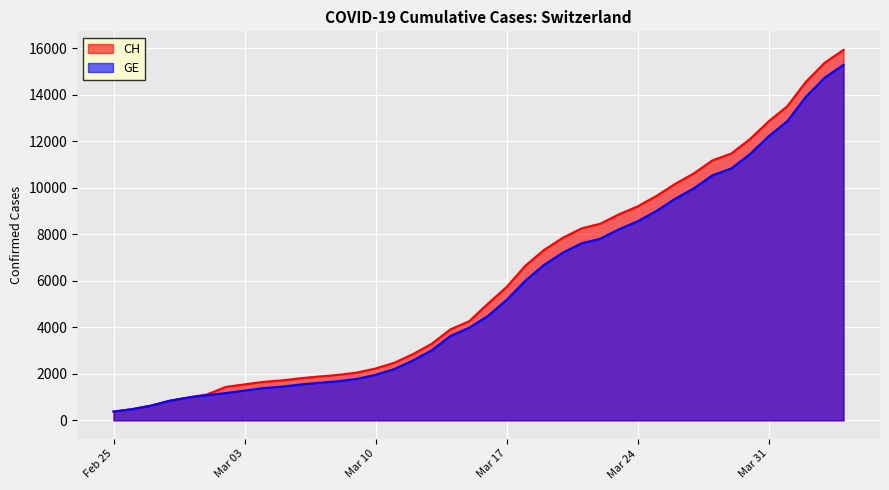

What is the label of the 12th point from the left?

2020-03-07